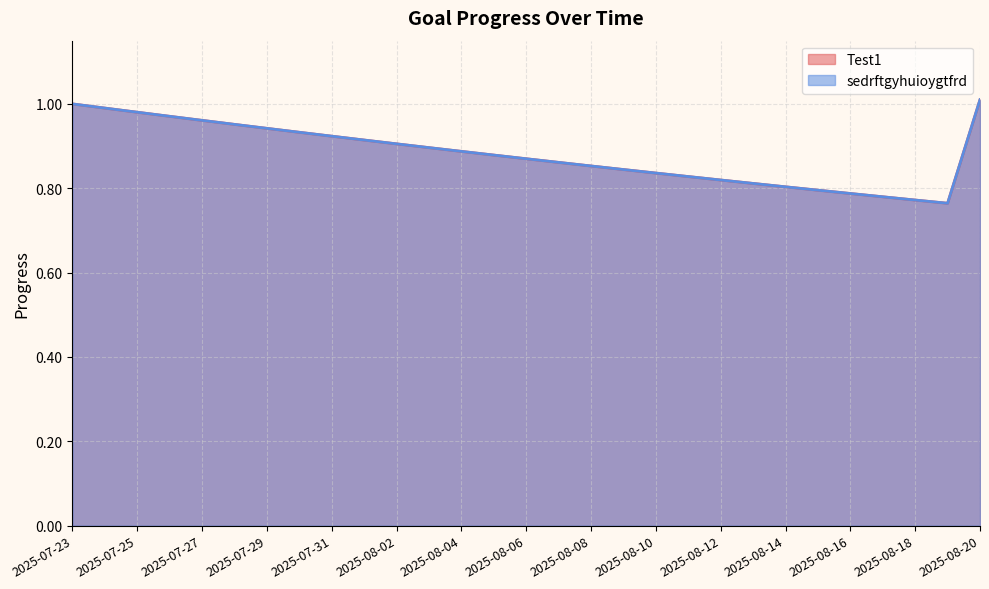

What is the minimum value shown in the chart?

0.8